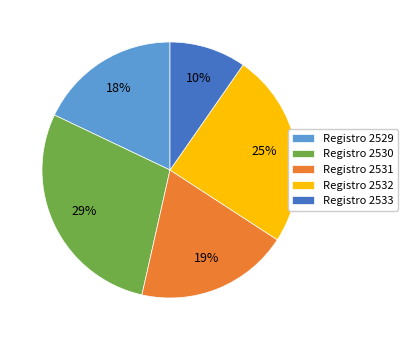

Which category has the biggest portion of the pie?

Registro 2530